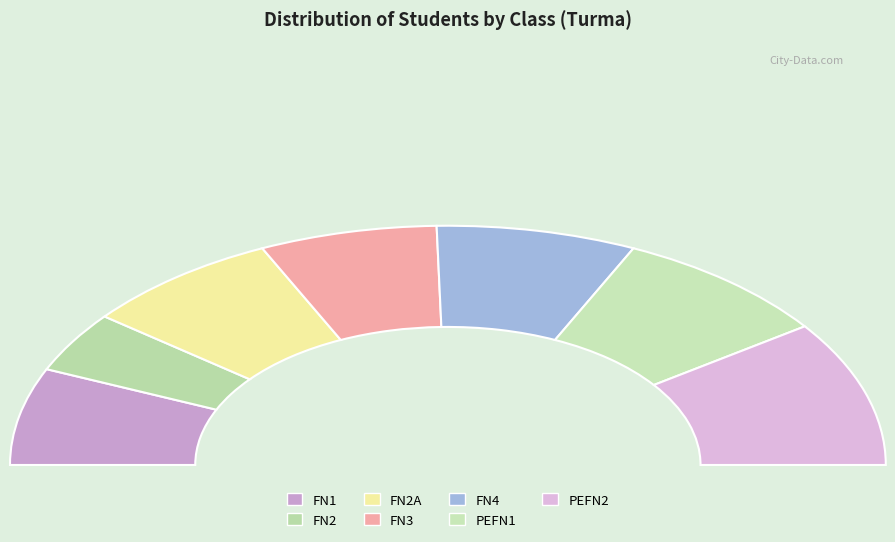

To the nearest percent, what is the average slice percentage?

14%